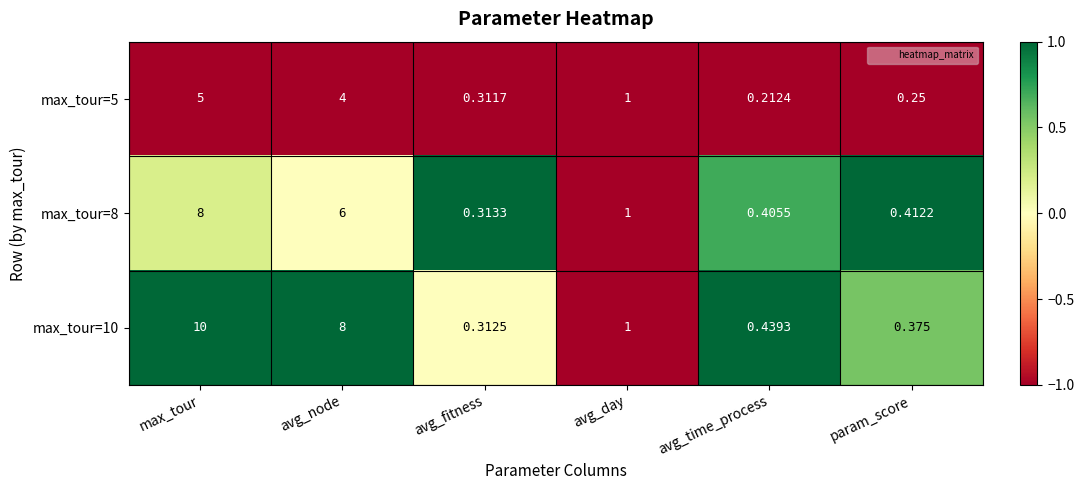

Which category has the lowest value across all series?

avg_time_process